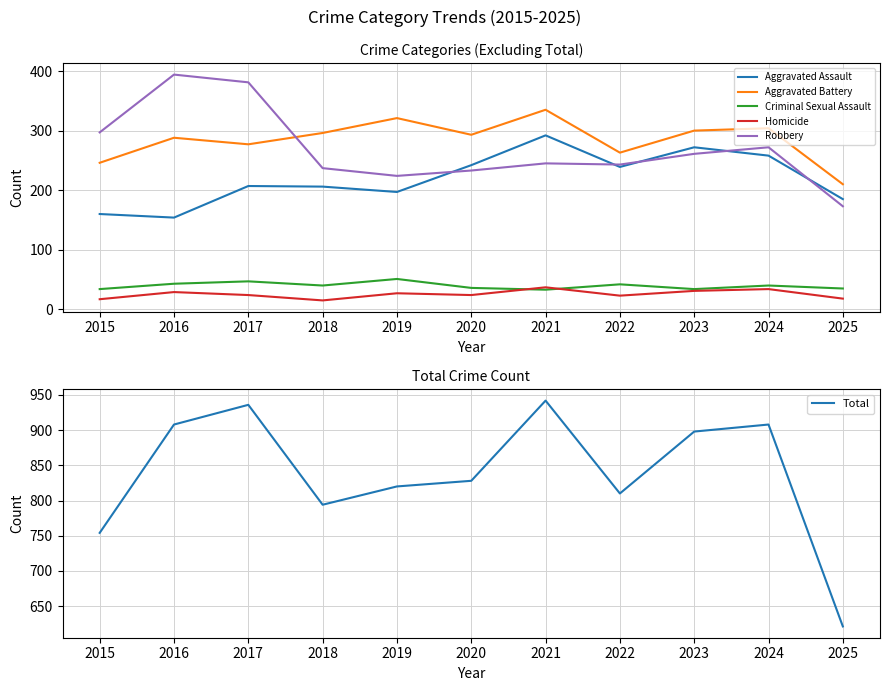

How many lines are shown in the chart?

6